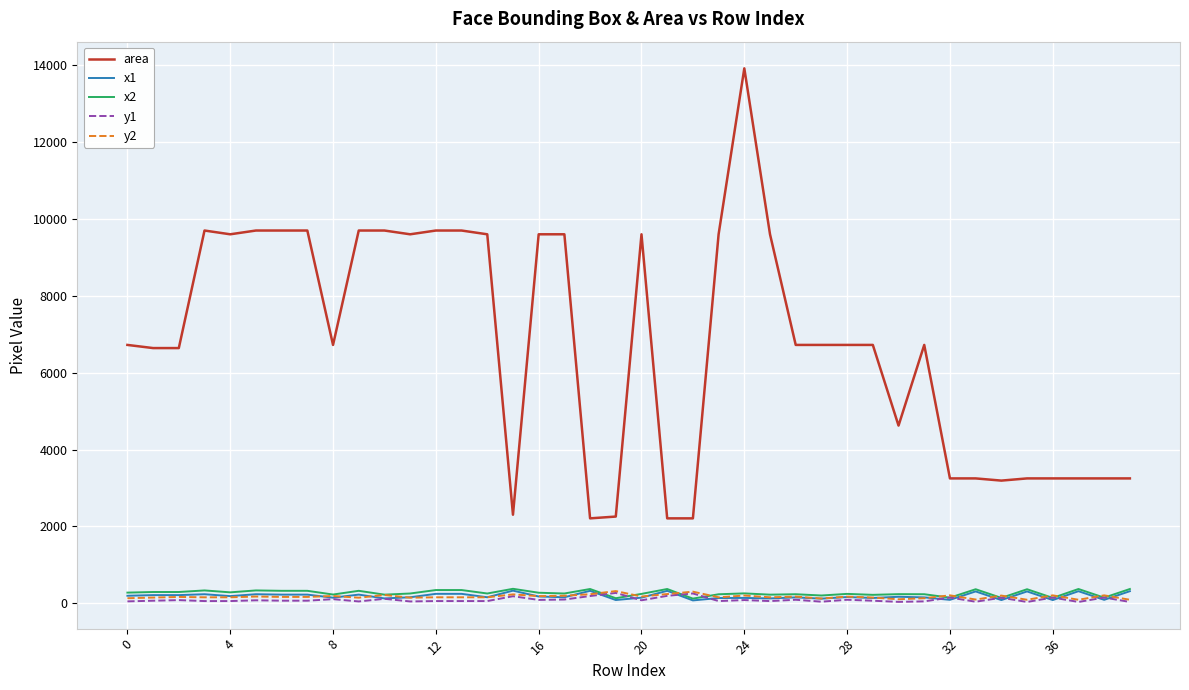

Which series has the widest spread of values?

area